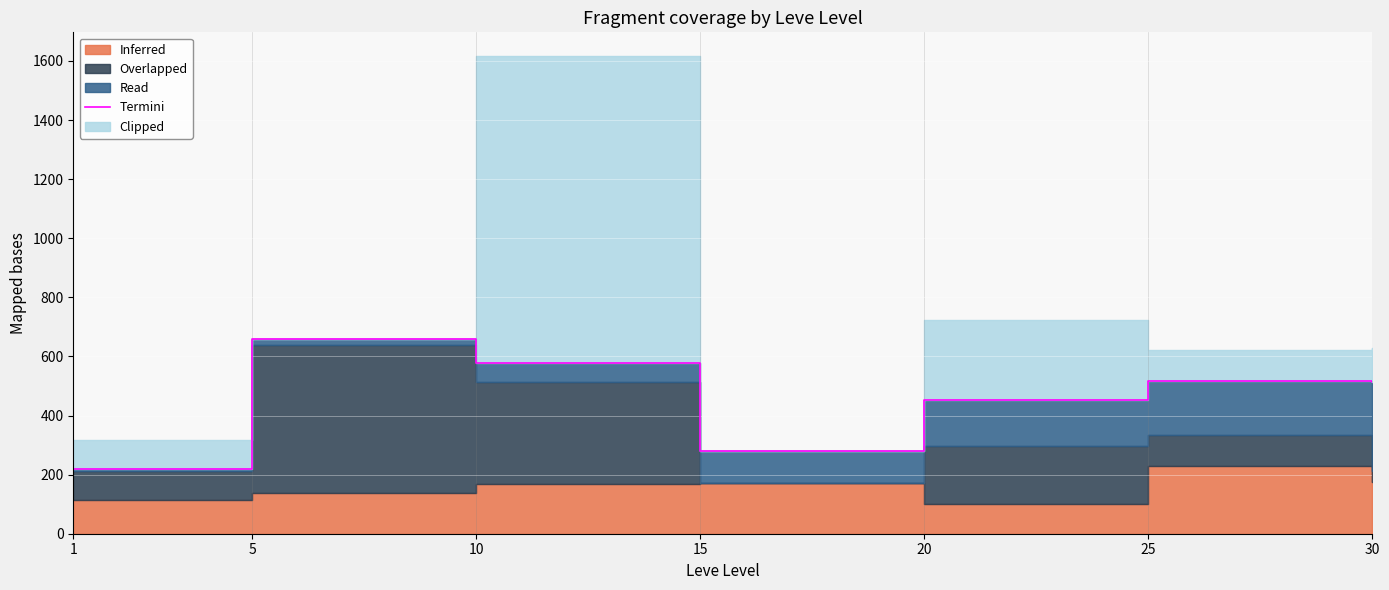

What is the value of the 1st point from the left?

218.5